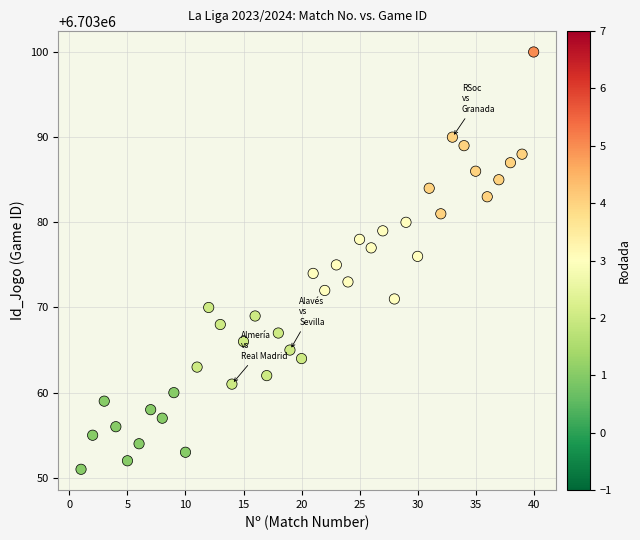

What is the range of X values (max minus min)?

39